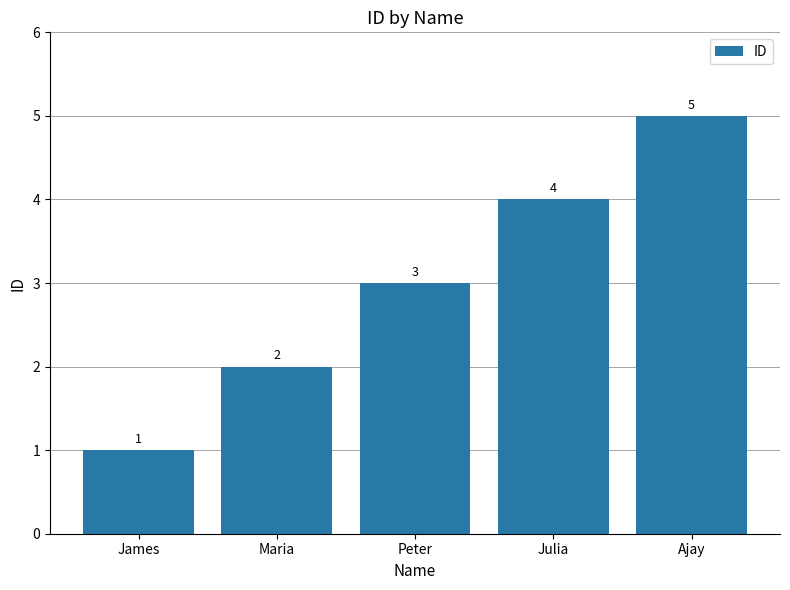

True or false: the data shows 1 at Peter.

False